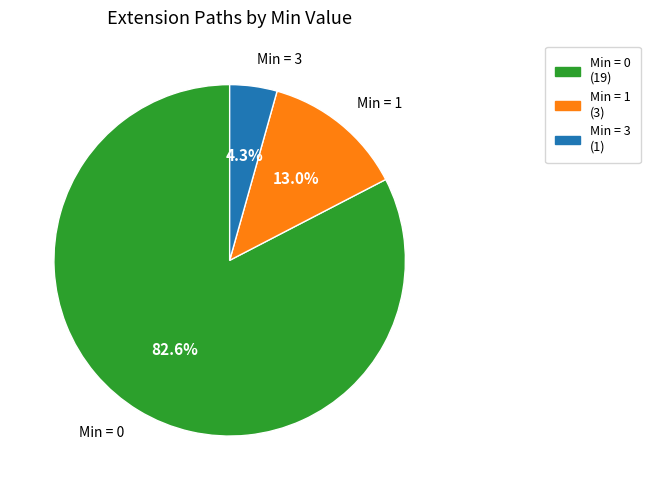

Does any single category account for the majority?

Yes